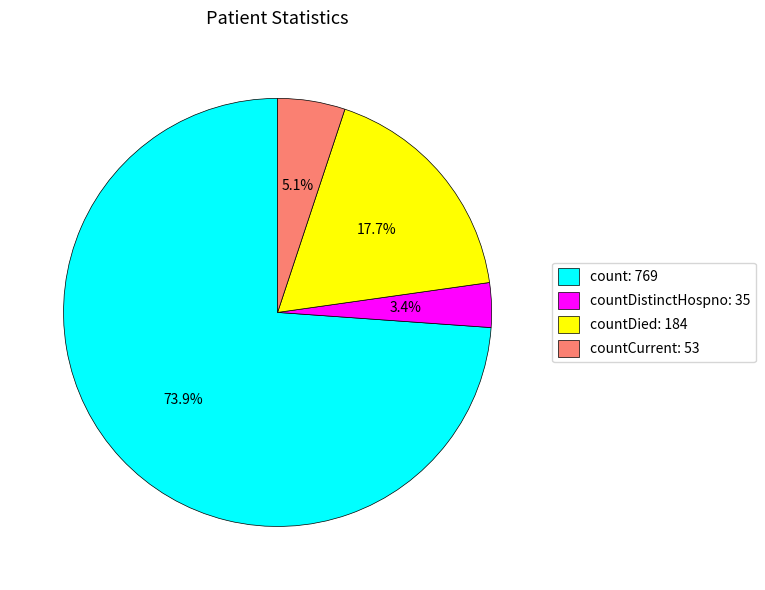

What is the largest slice in the pie chart?

count: 769